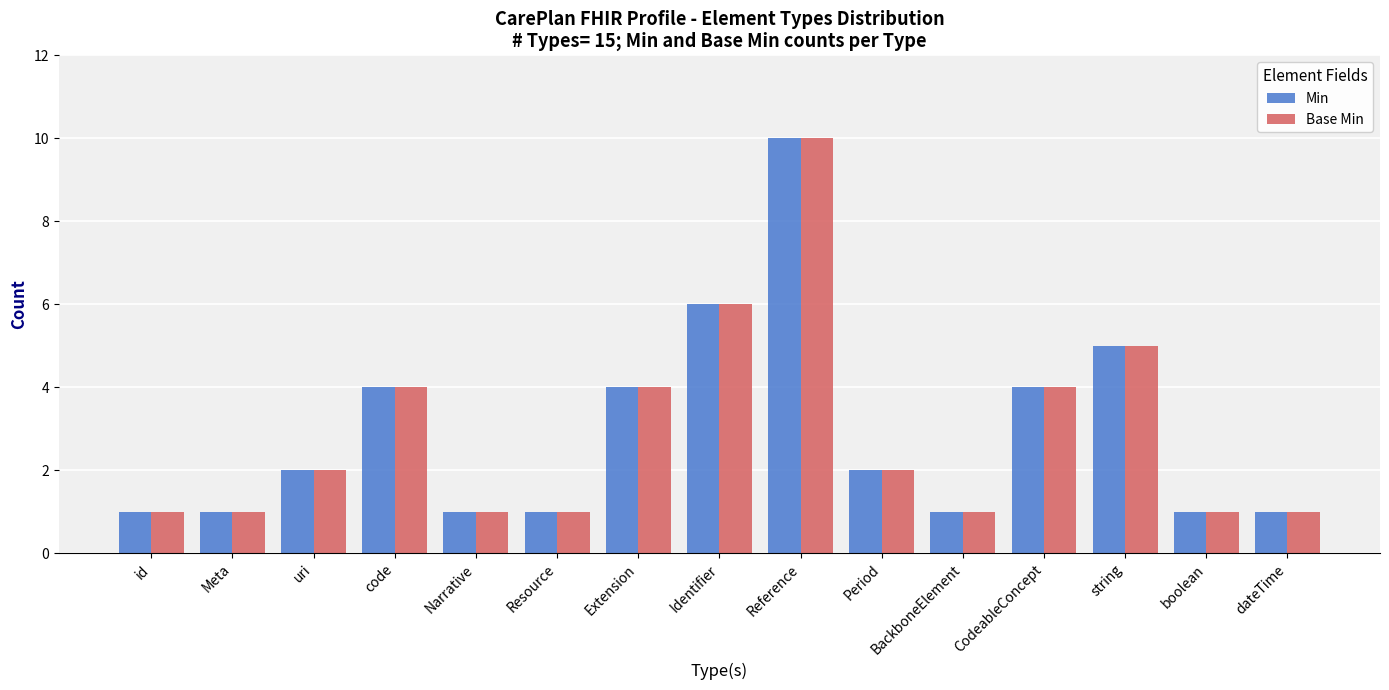

What is the average value of the Base Min series?

3